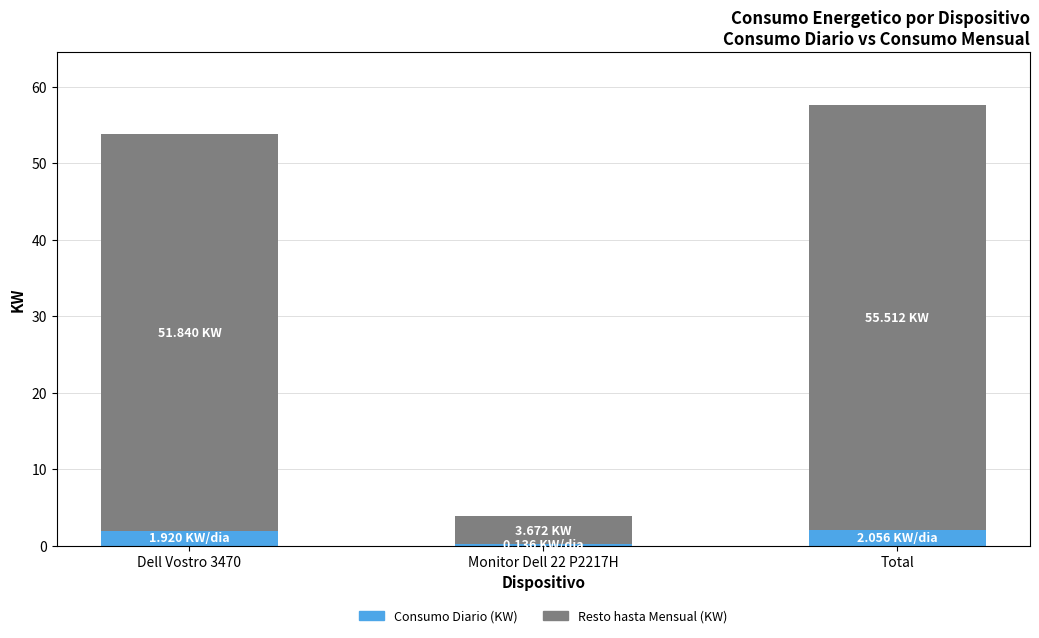

Count the number of categories in the chart.

3